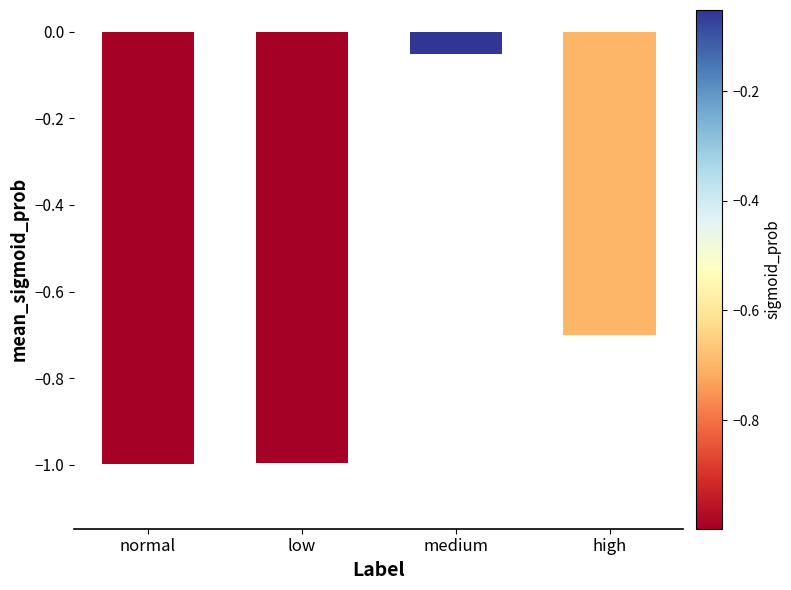

What is the label of the 4th bar from the right?

normal